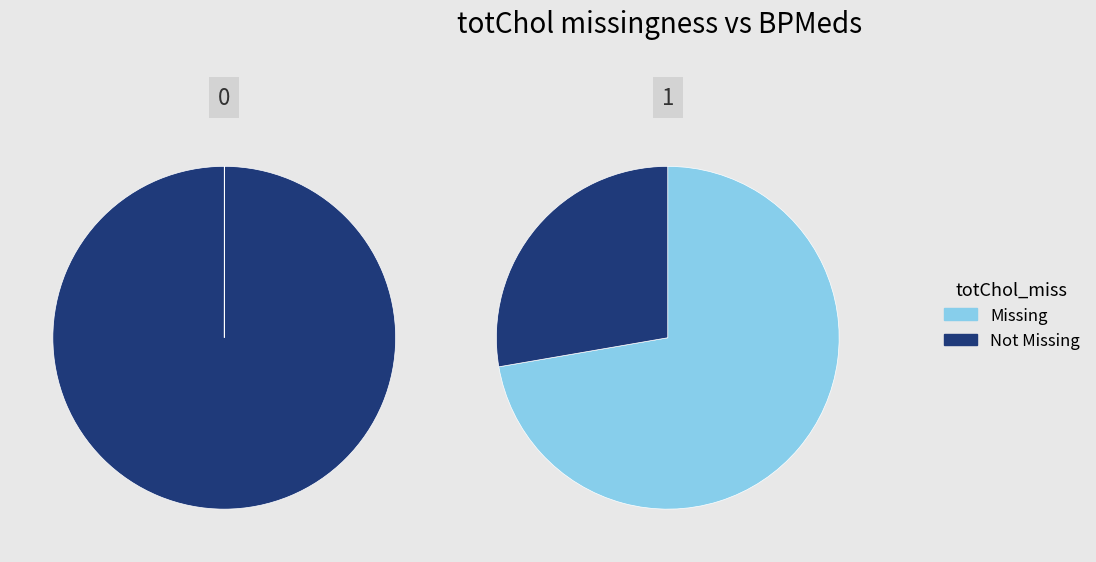

The 1 slice represents 11% of the pie. True or false?

False